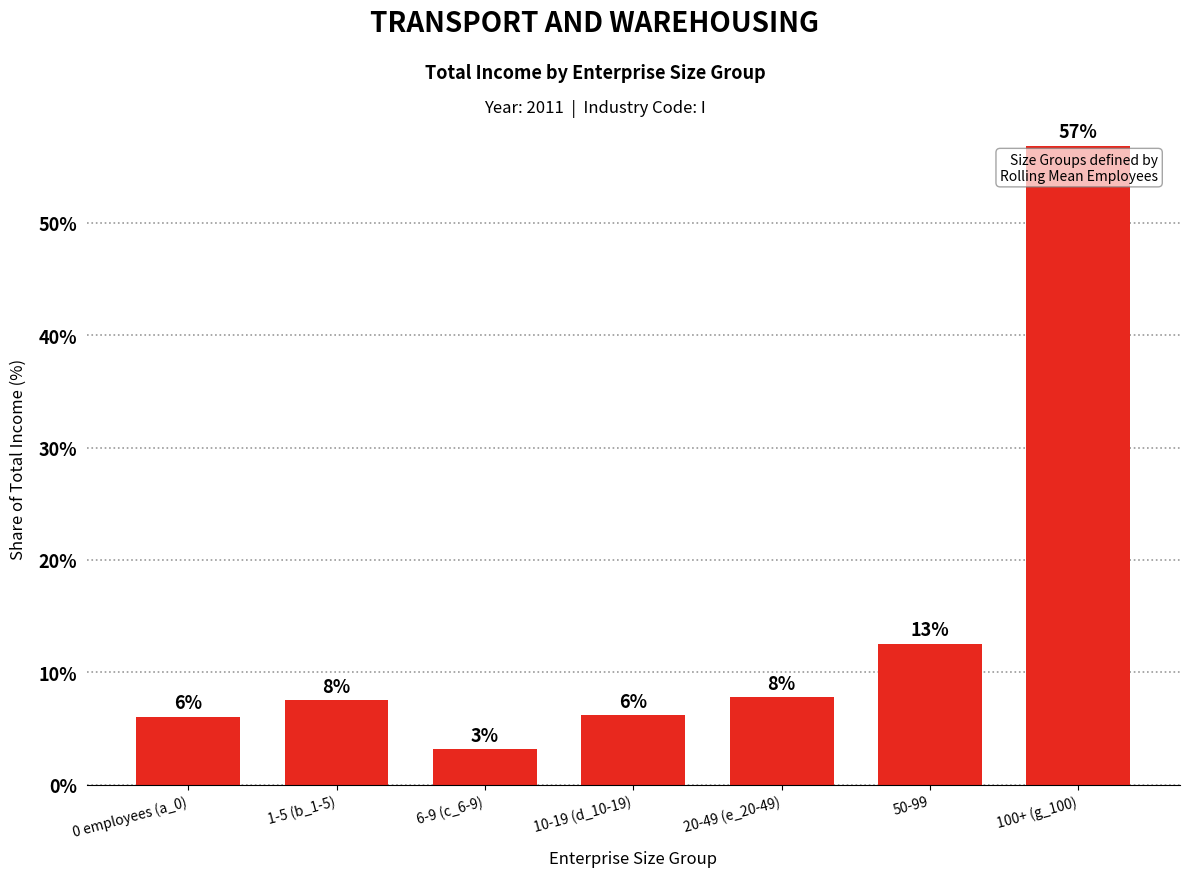

Which category has the highest value across all series?

100+ (g_100)